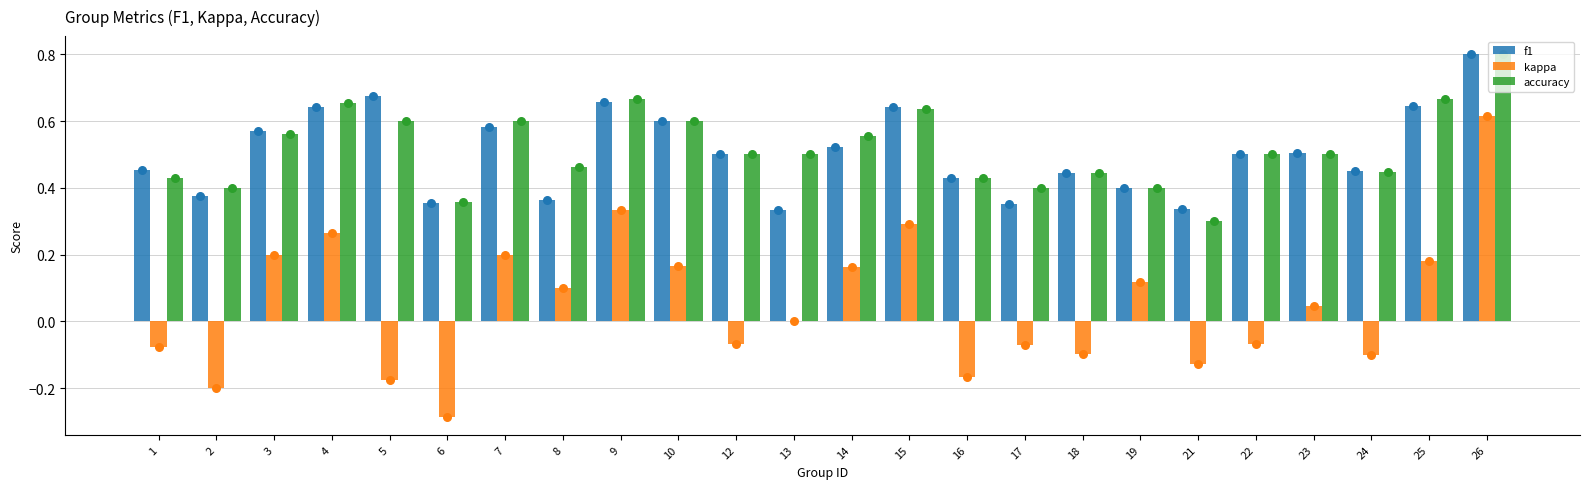

At how many categories does at least one series exceed 0?

24